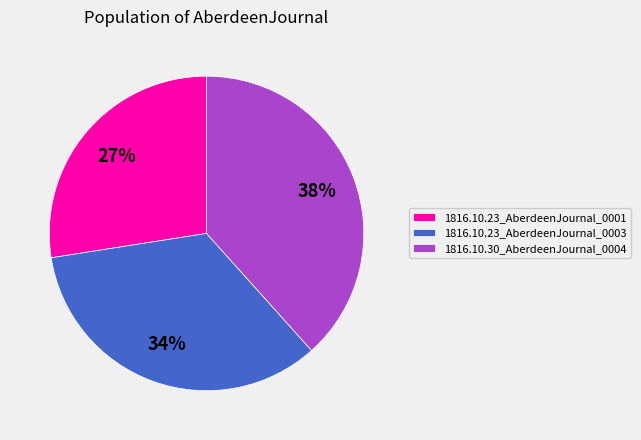

To the nearest percent, what is the combined percentage of 1816.10.23_AberdeenJournal_0003 and 1816.10.30_AberdeenJournal_0004?

73%